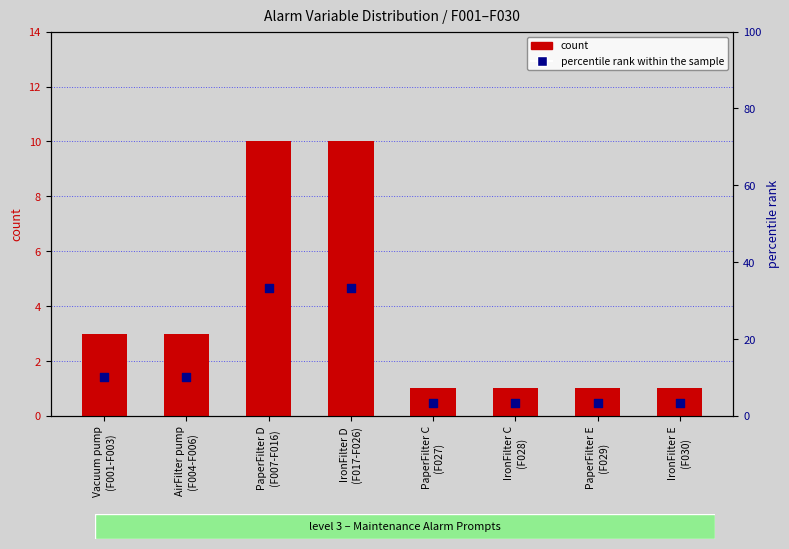

Which series contains the lowest Y value?

count